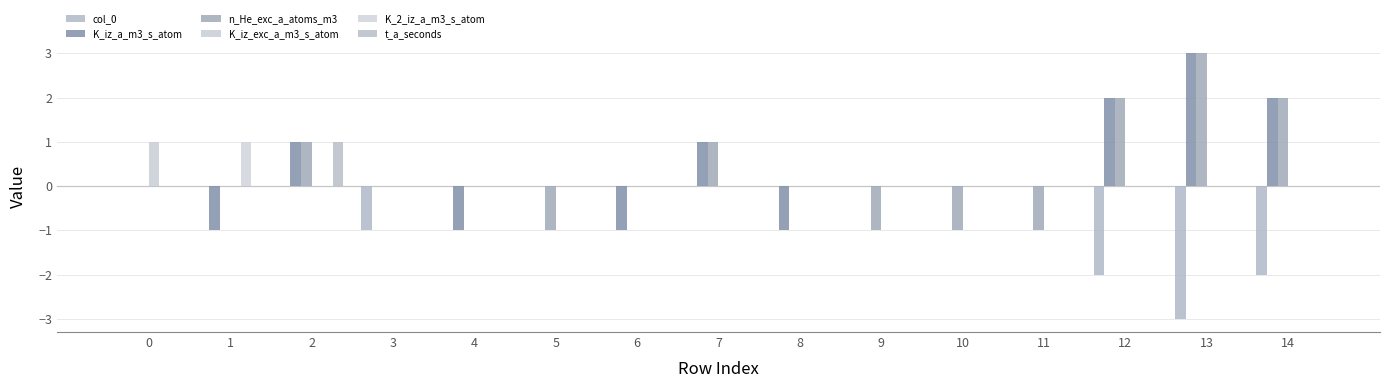

At how many categories does at least one series exceed 0?

7